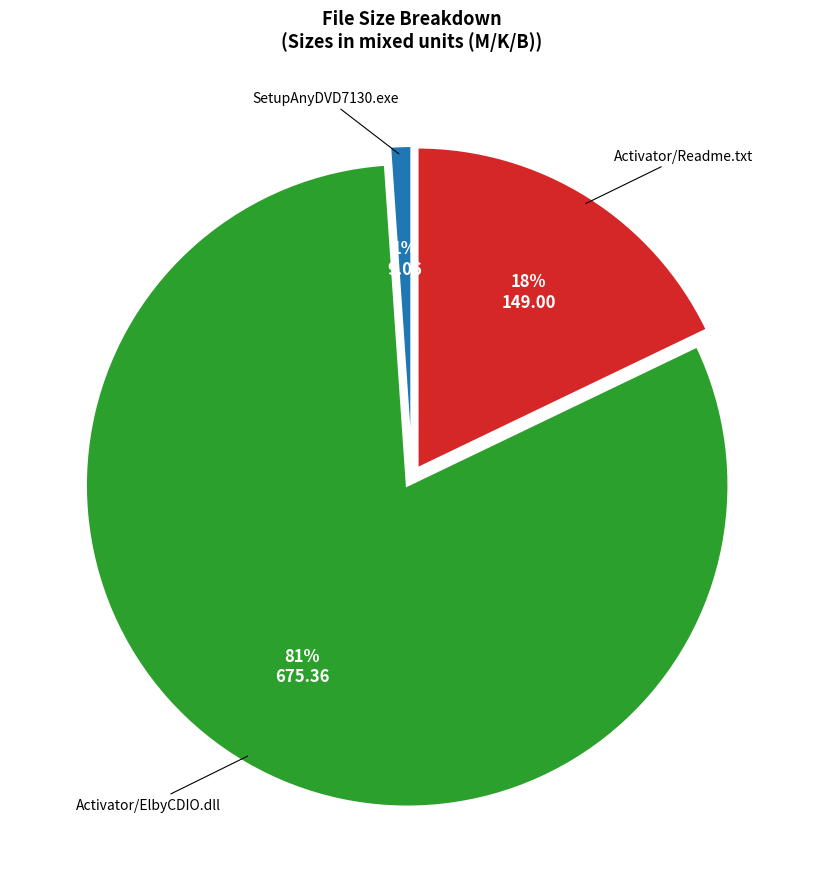

True or false: SetupAnyDVD7130.exe accounts for 11% of the total.

False